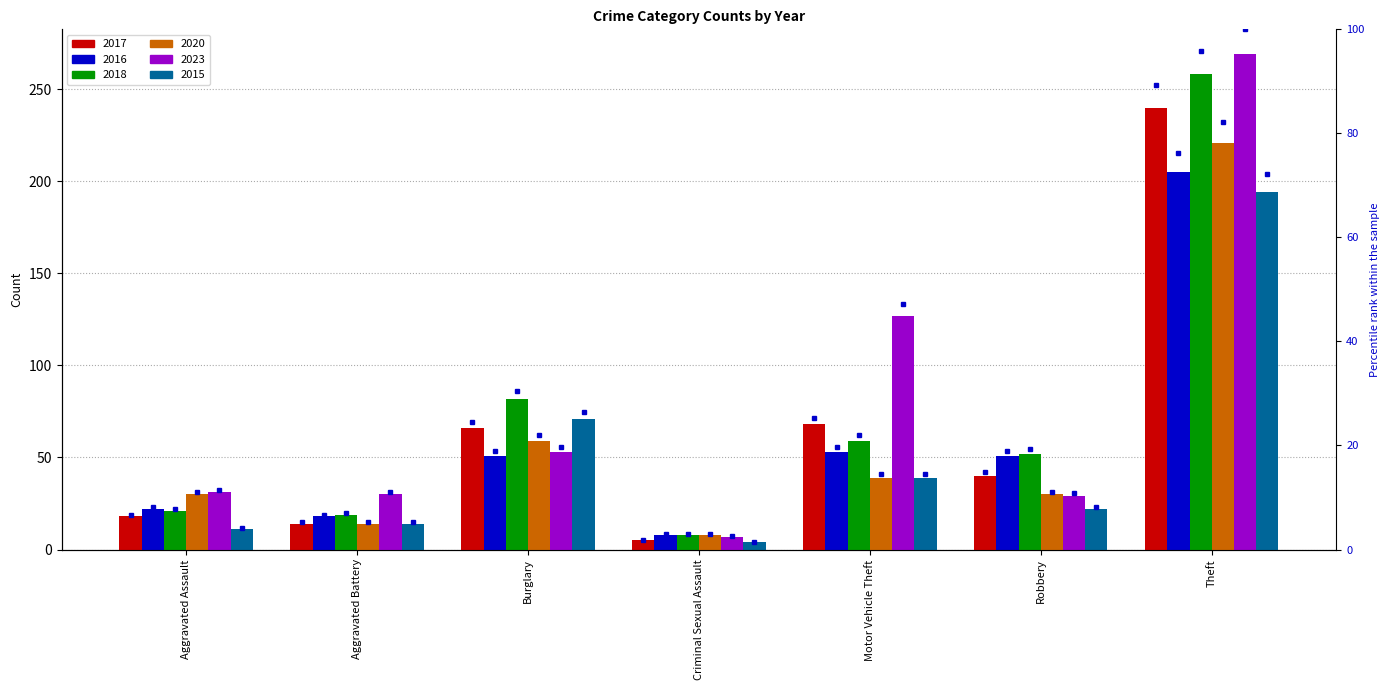

List the series in order of their peak value, lowest first.

2015, 2016, 2020, 2017, 2018, 2023